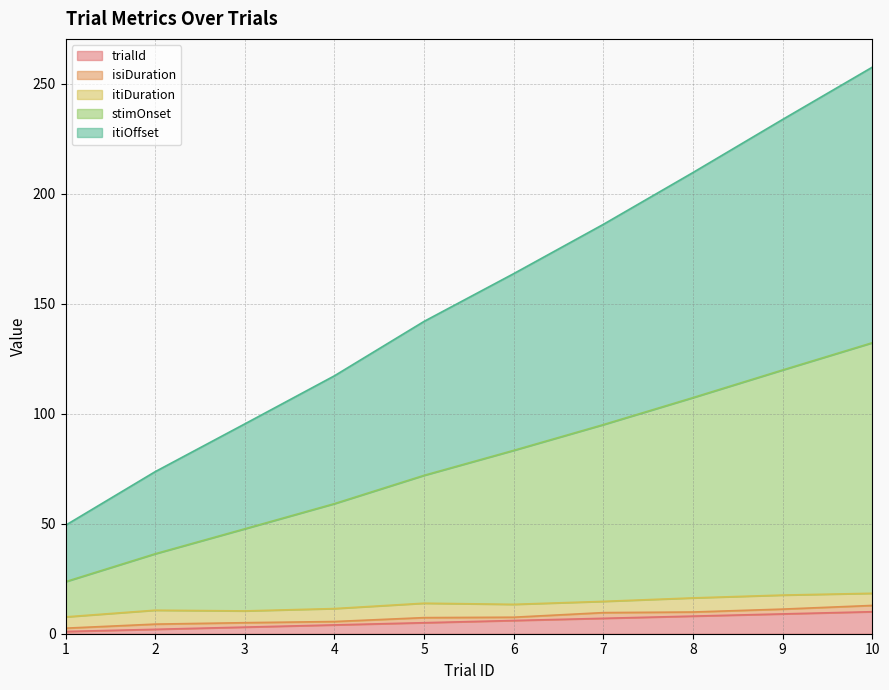

Between 3 and 9, which is larger?

9